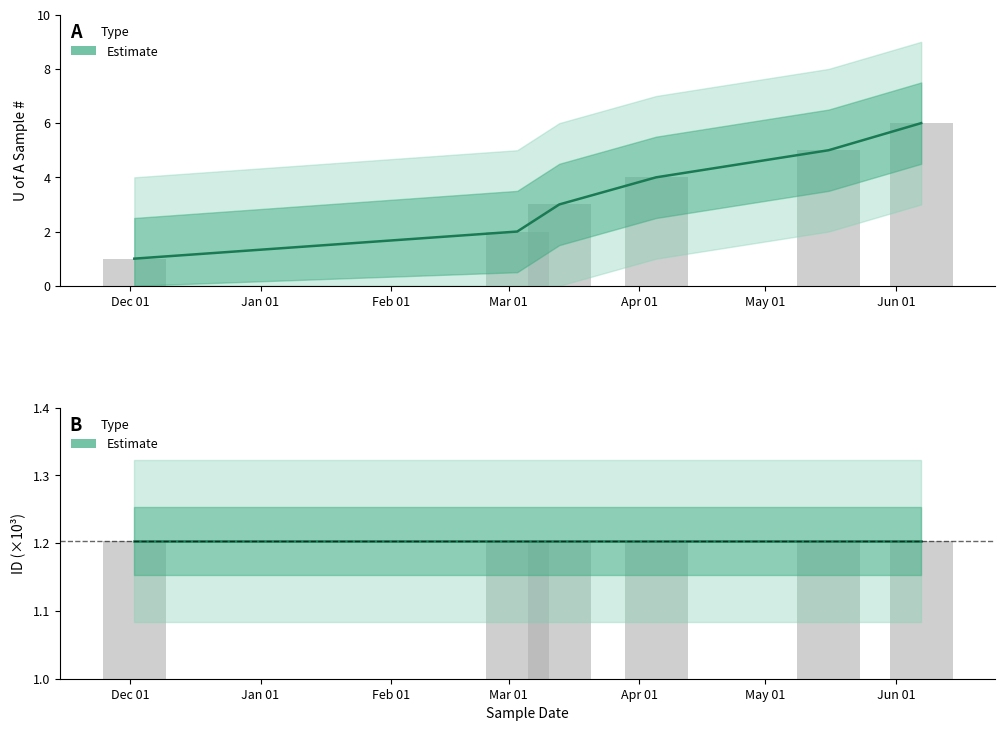

How many values are below 4?

3